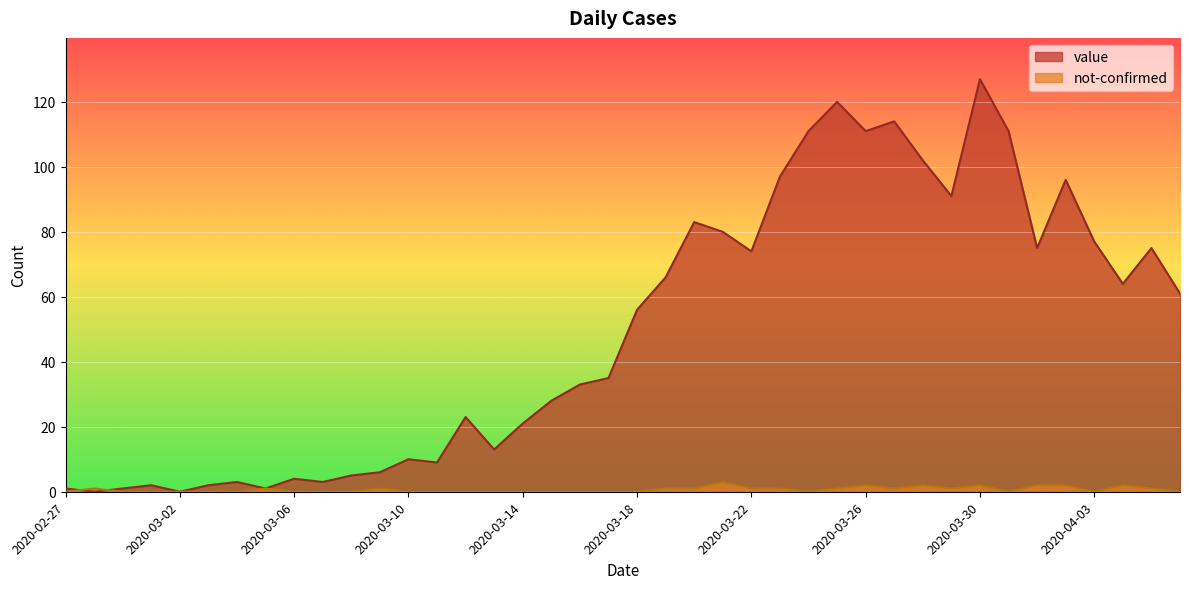

Which series has the largest range (max minus min)?

value